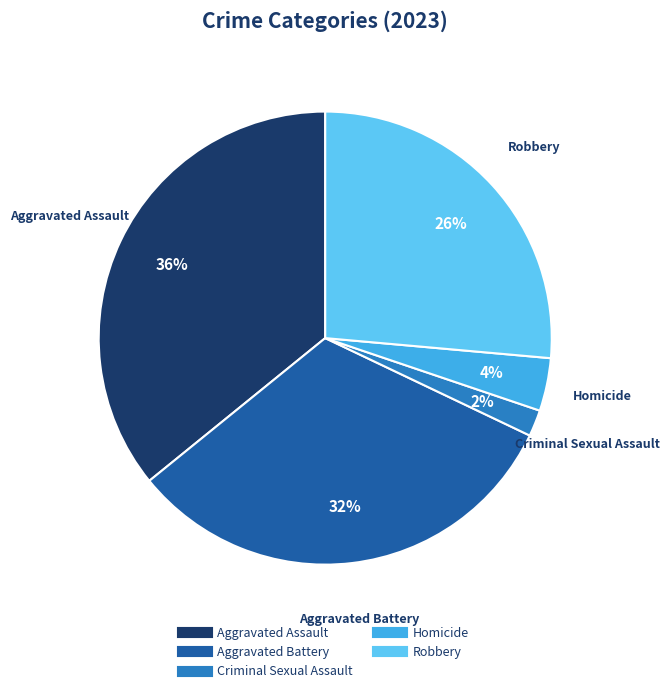

To the nearest percent, what percentage of the pie is Aggravated Battery?

32%